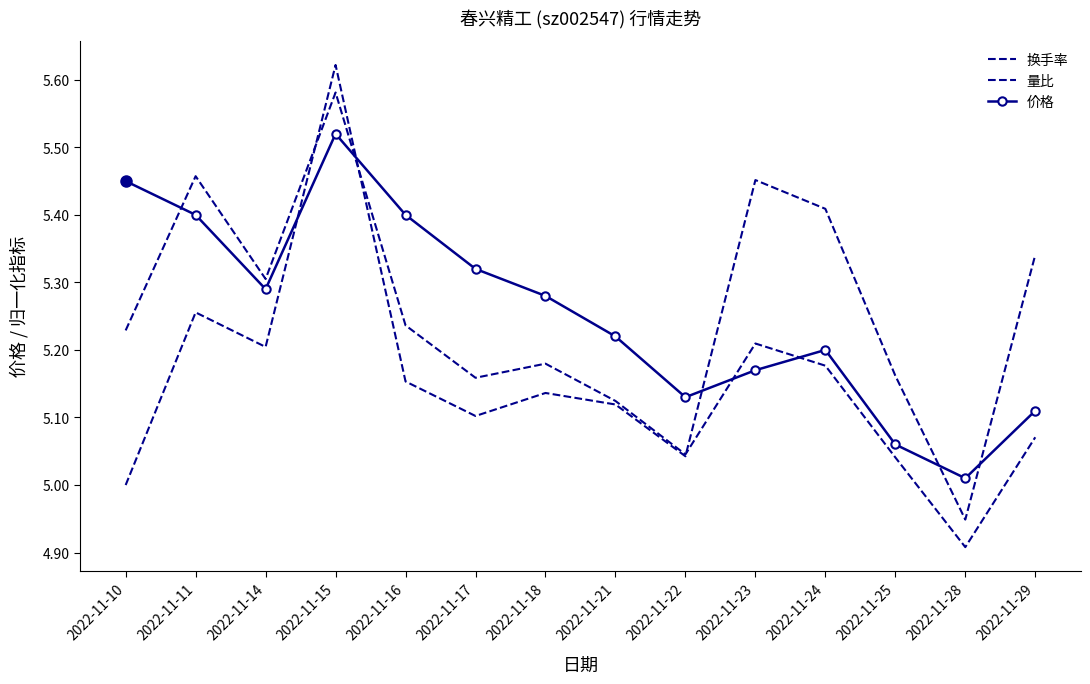

The 换手率 series shows 9.2 at 2022-11-21. True or false?

False